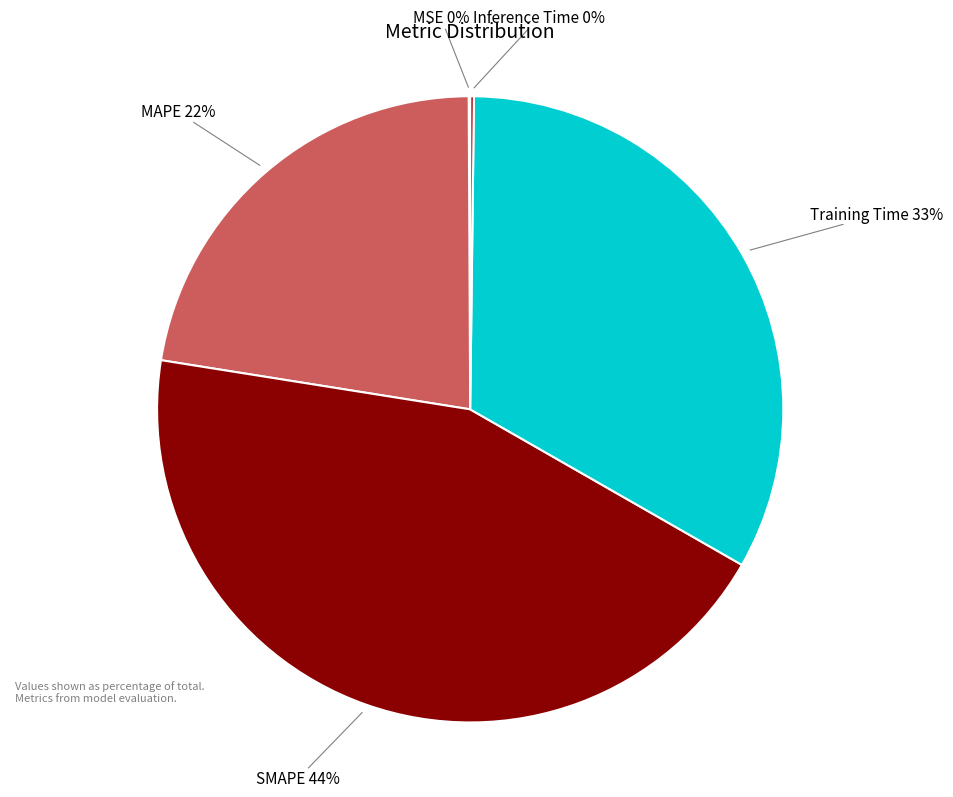

What is the ratio of the value at MAPE to the value at SMAPE?

0.5